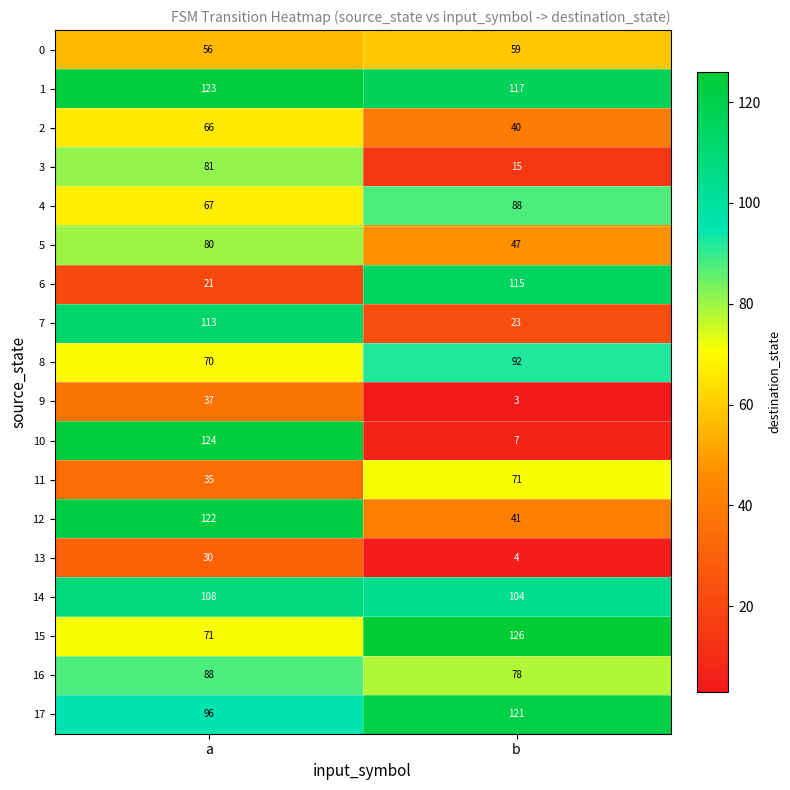

List the labels in order of 2 value, largest first.

a, b